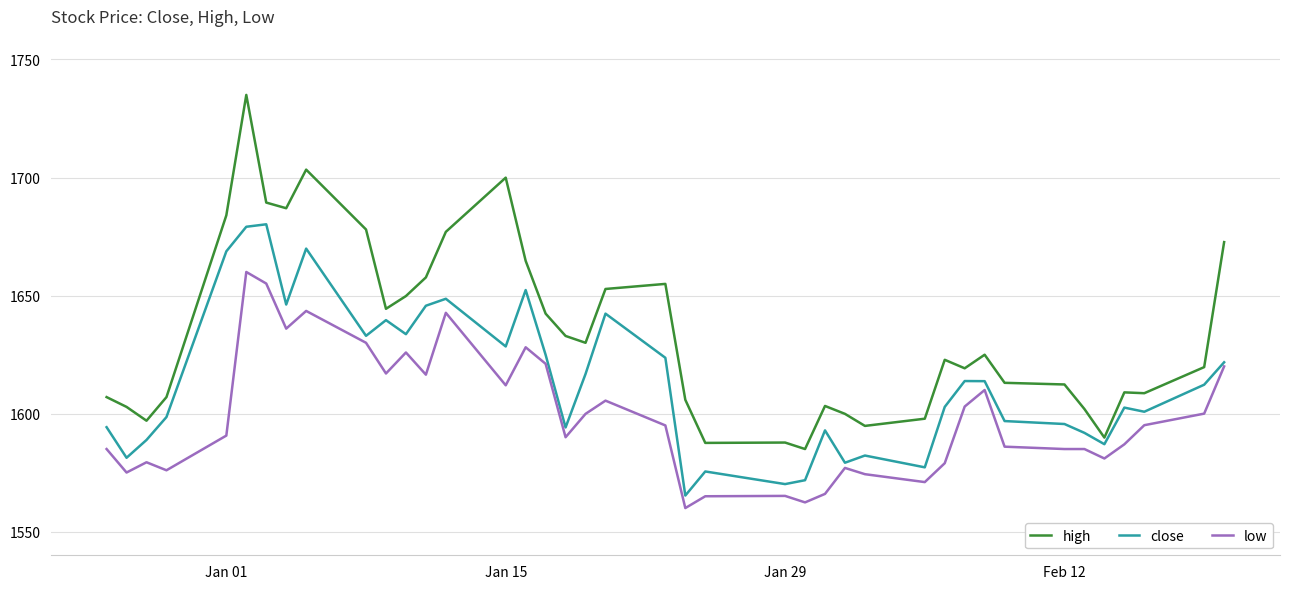

What is the smallest value displayed?

1560.0